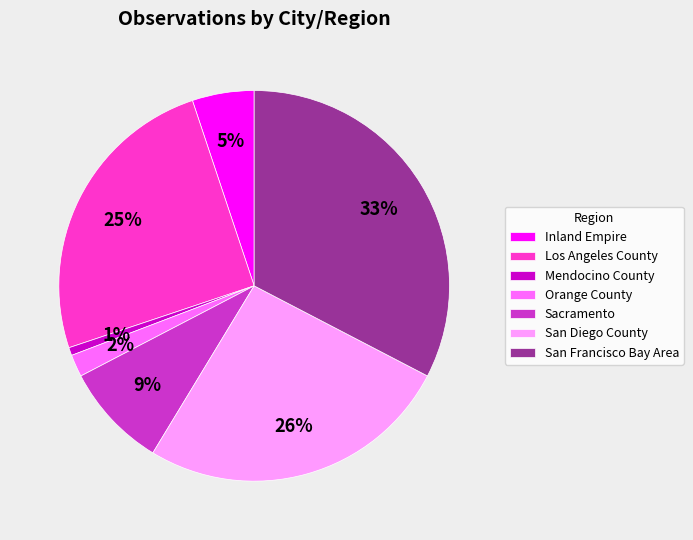

Combined, do Mendocino County and Orange County account for over 50%?

No